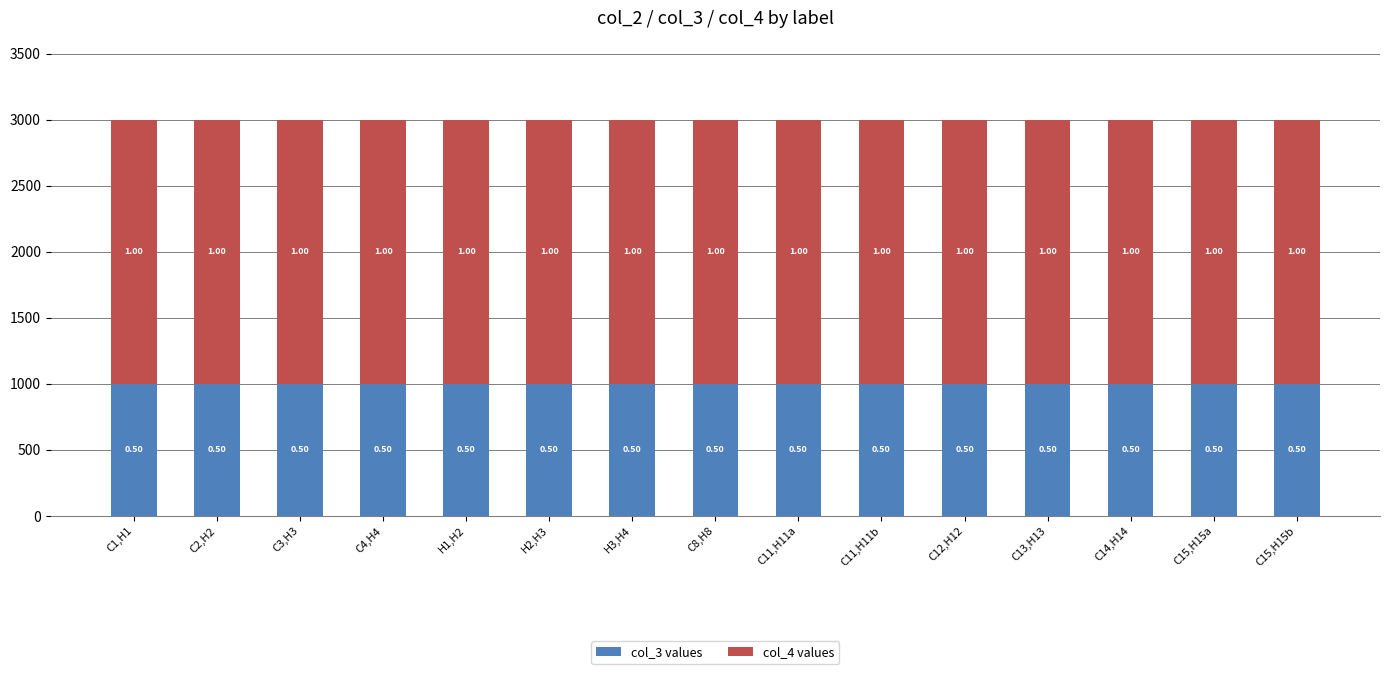

What are all the series names shown in the legend?

col_3 values, col_4 values